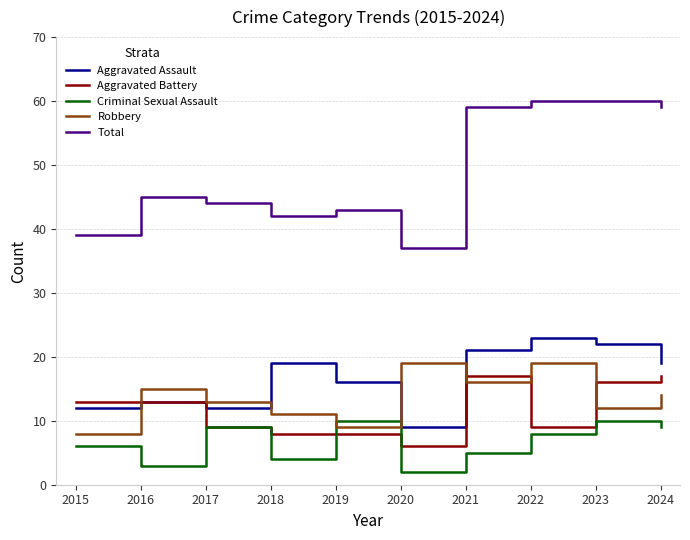

The value of Aggravated Assault at 2024 is 19. True or false?

True